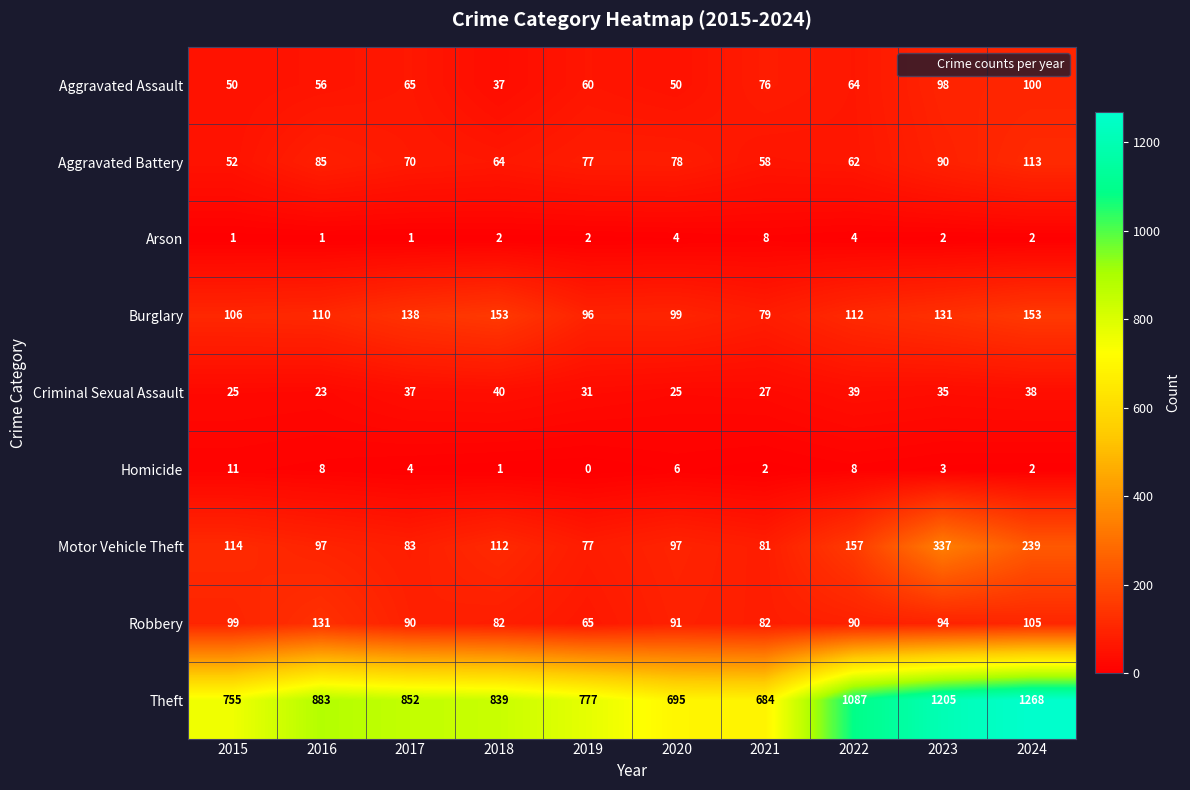

How many data points does each series have?

10